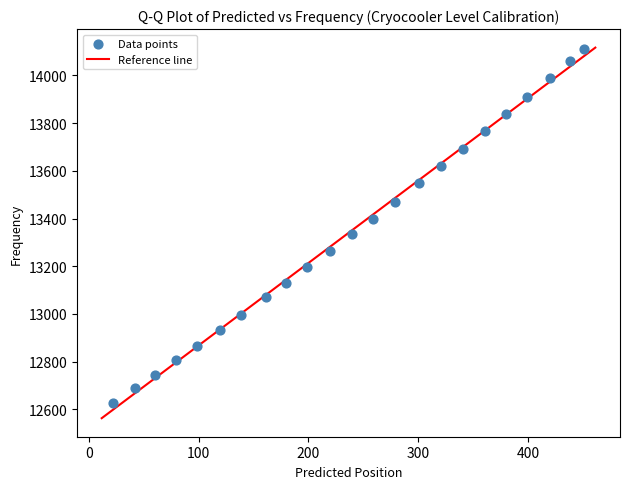

What is the range of Y values (max minus min)?

1487